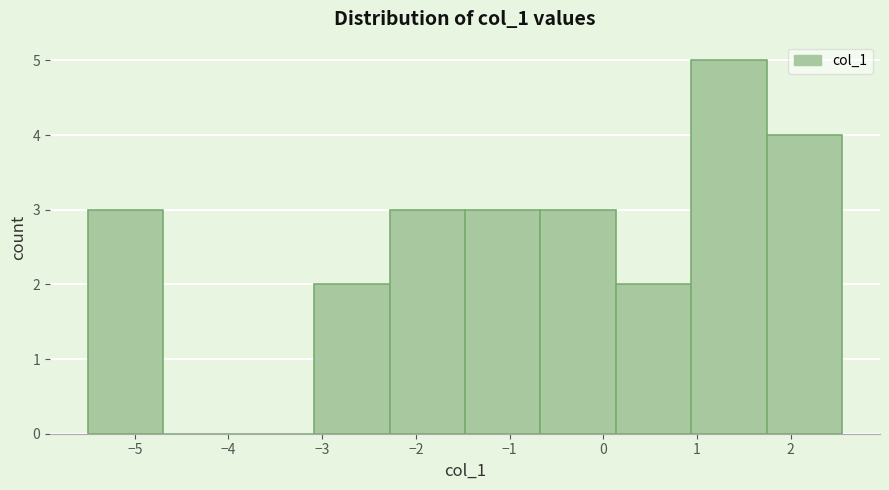

Over which range of the x-axis is the bar tallest?

0.9 to 1.7